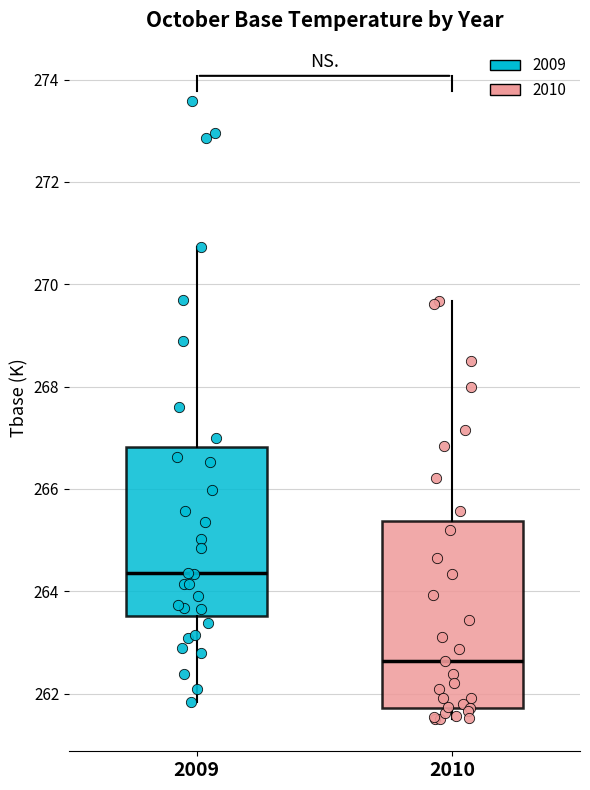

Reading left to right, transcribe this box plot: for each box, give where its median line is, the range the box spans, and where its two whiskers end, as read against the y-axis. The values are not printed on the chart, so give them approximately, as read against the axis.

2009: median 264.4, box 263.6 to 266.8, whiskers 261.8 to 270.8
2010: median 262.6, box 261.8 to 265.4, whiskers 261.6 to 269.6